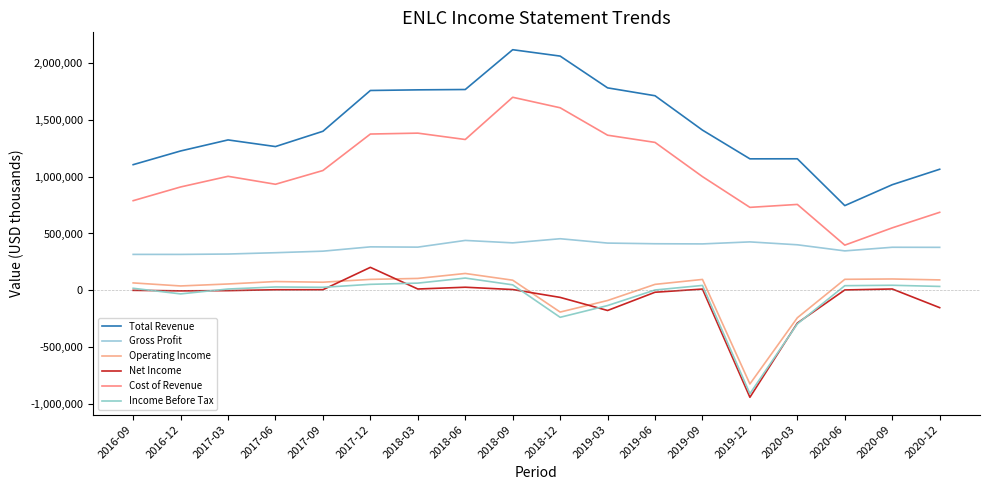

At which label is Cost of Revenue closest to 1047150?

2017-09